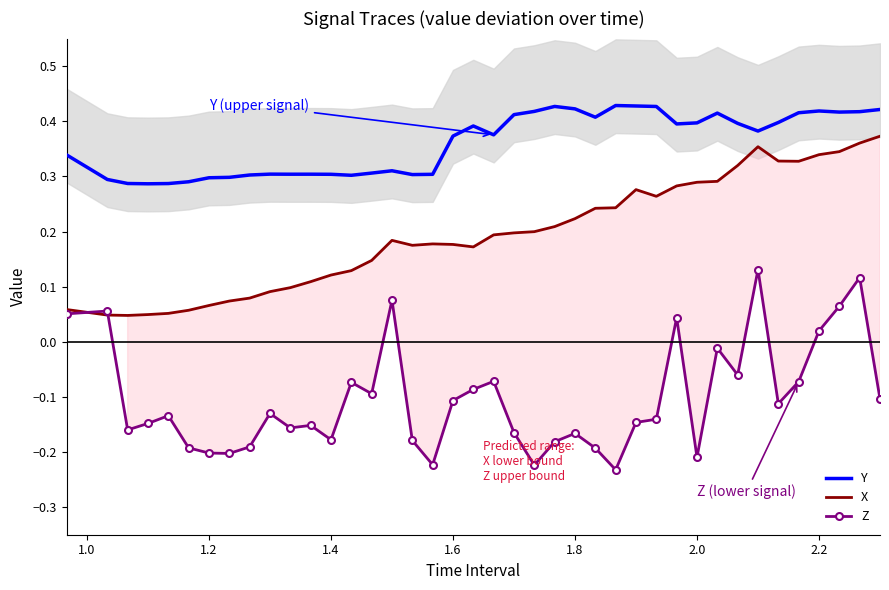

True or false: X and Y cross at least once.

False